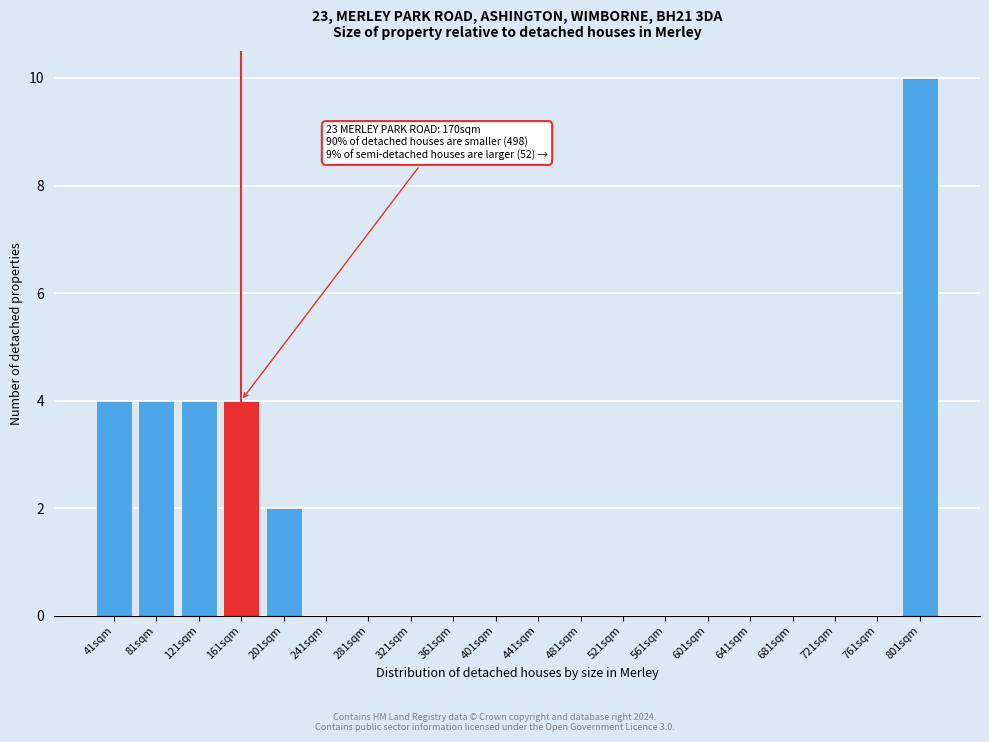

Reading left to right, what are all the values shown in this chart?

41sqm=4	81sqm=4	121sqm=4	161sqm=4	201sqm=2	241sqm=0	281sqm=0	321sqm=0	361sqm=0	401sqm=0	441sqm=0	481sqm=0	521sqm=0	561sqm=0	601sqm=0	641sqm=0	681sqm=0	721sqm=0	761sqm=0	801sqm=10